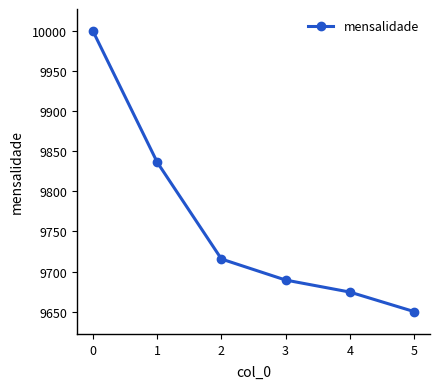

The value at 2 is 9715.6. True or false?

True